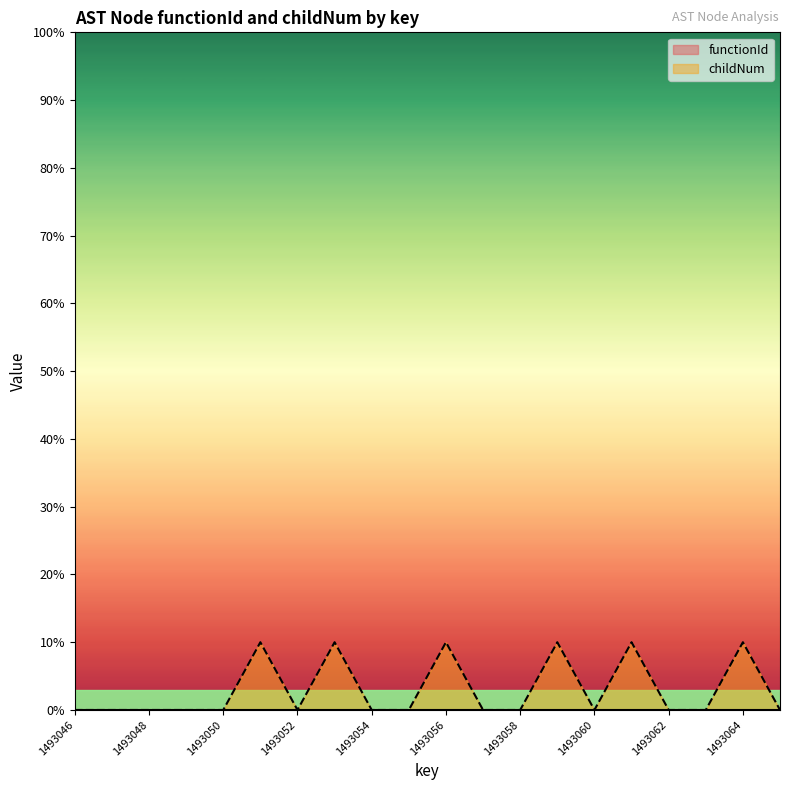

List the labels in order of value, smallest first.

1493046, 1493047, 1493048, 1493049, 1493050, 1493052, 1493054, 1493055, 1493057, 1493058, 1493060, 1493062, 1493063, 1493065, 1493051, 1493053, 1493056, 1493059, 1493061, 1493064